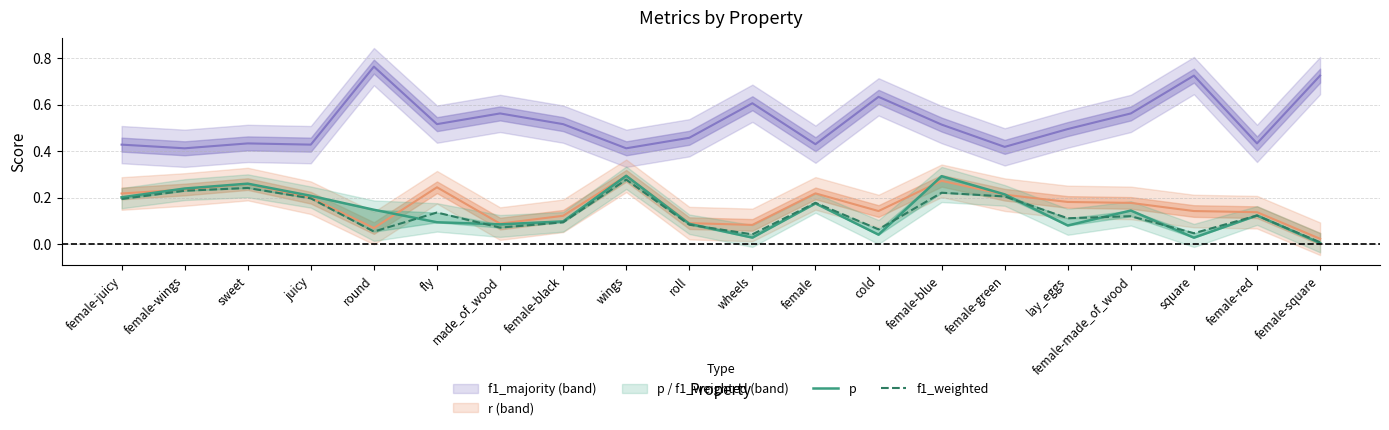

At how many categories does at least one series exceed 0?

20